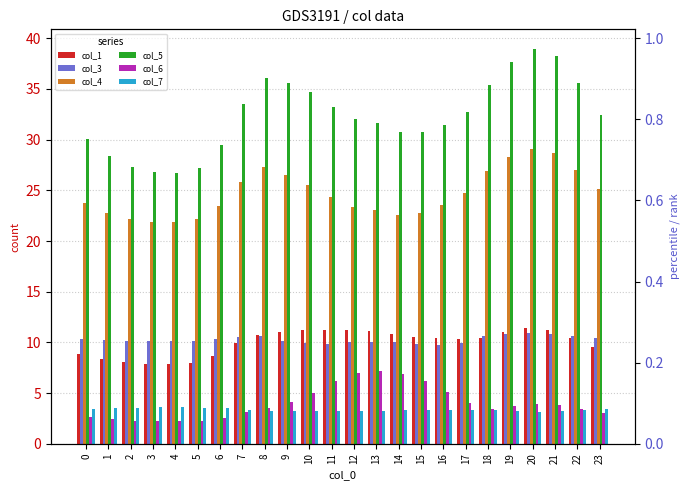

How many data points in col_6 are above 3?

16